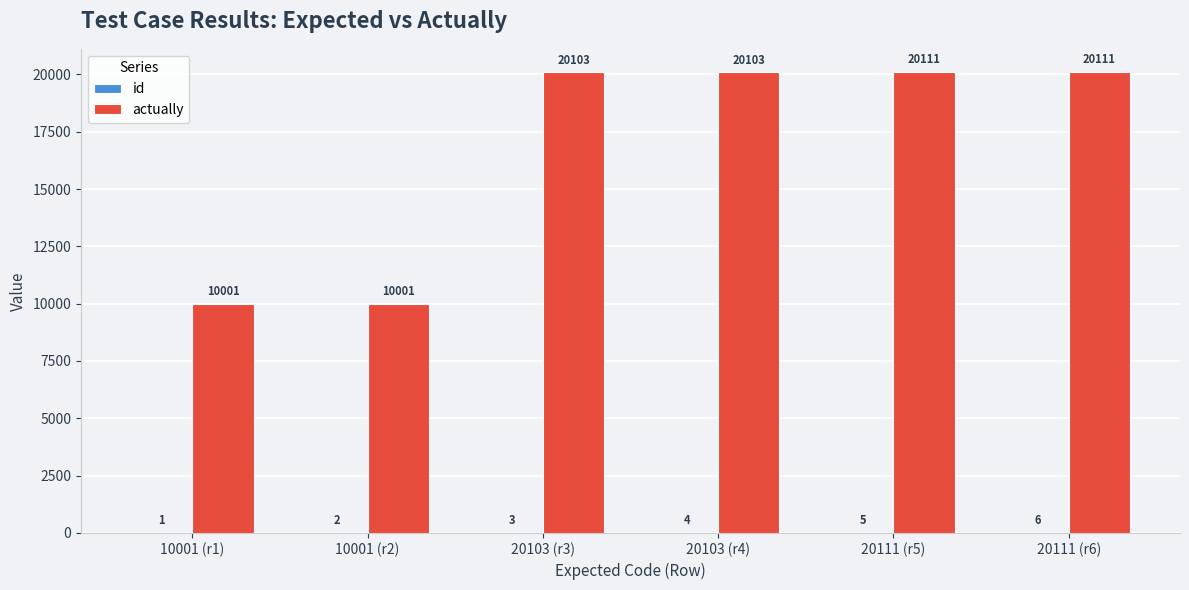

What is the highest value of the actually series?

20111